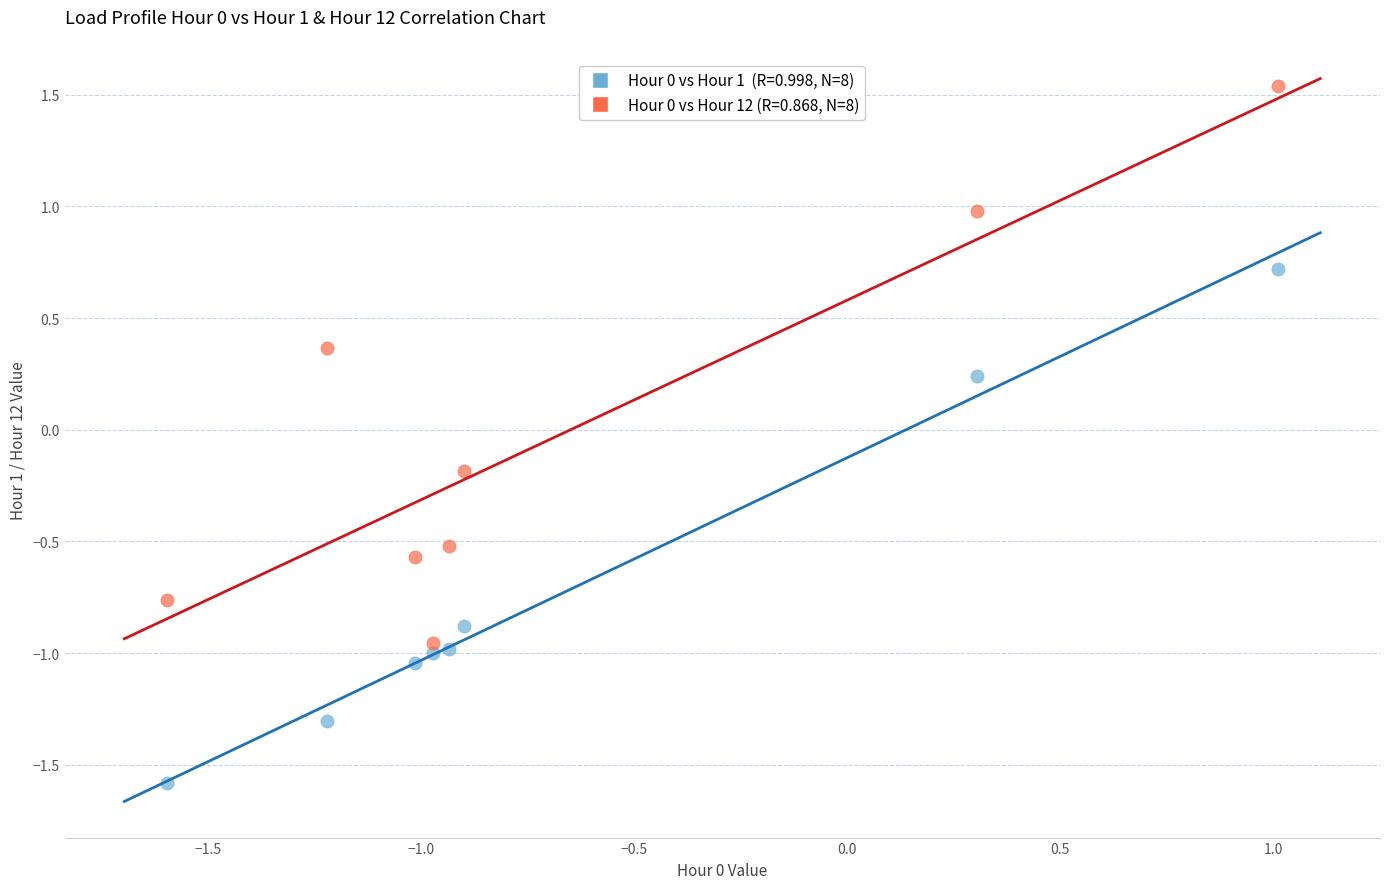

Across all data points, what is the range of Y values (max minus min)?

3.1